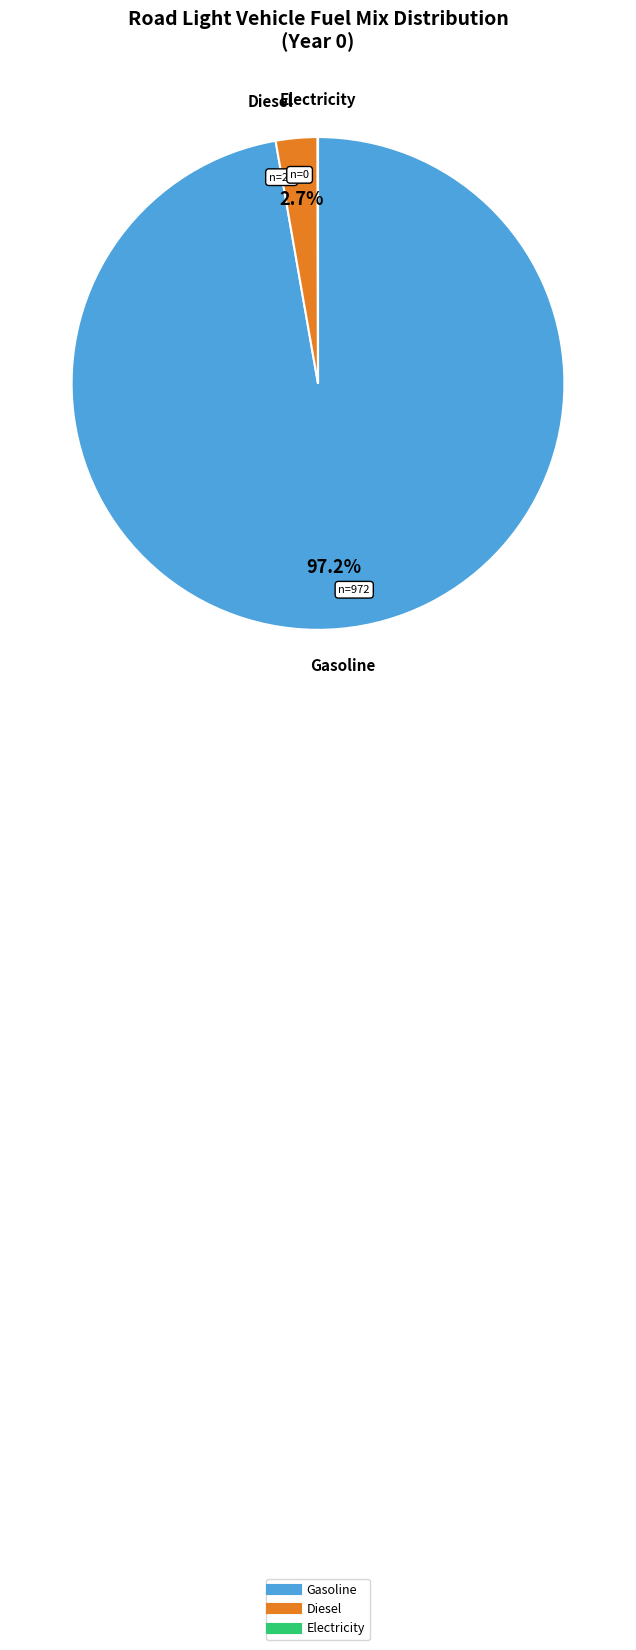

Is there a majority slice in this chart?

Yes